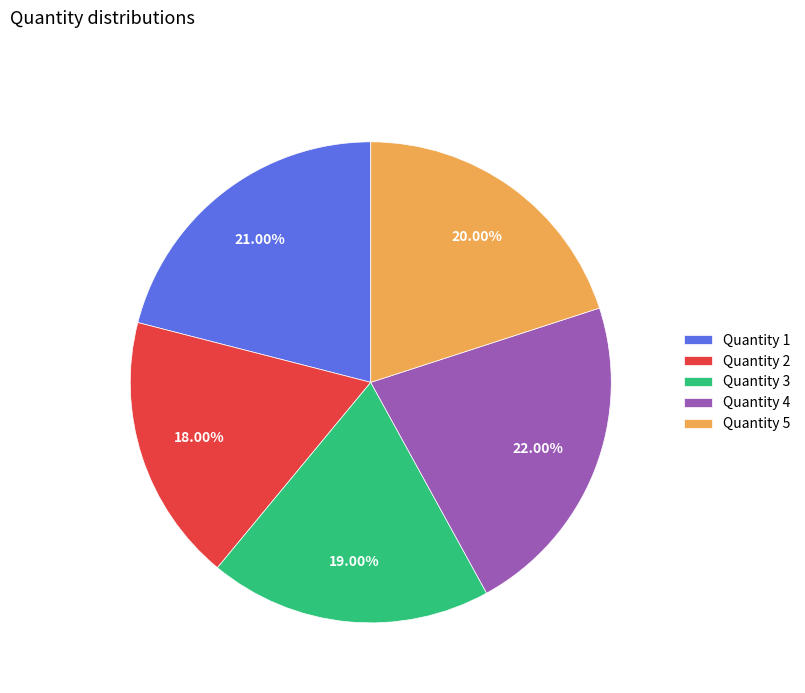

Count the number of slices in the pie.

5